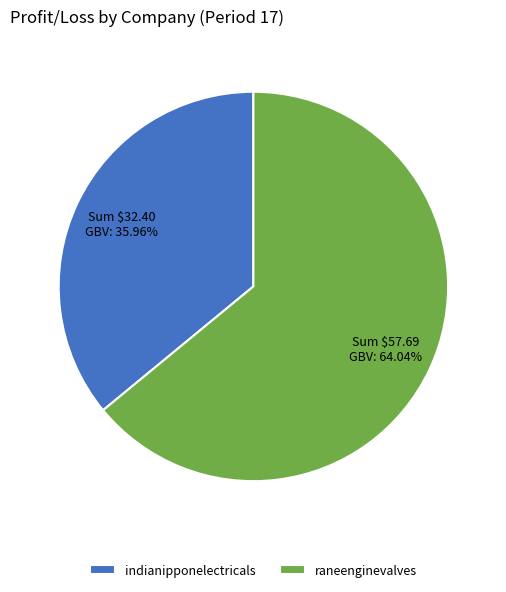

Which slice is the largest?

raneenginevalves